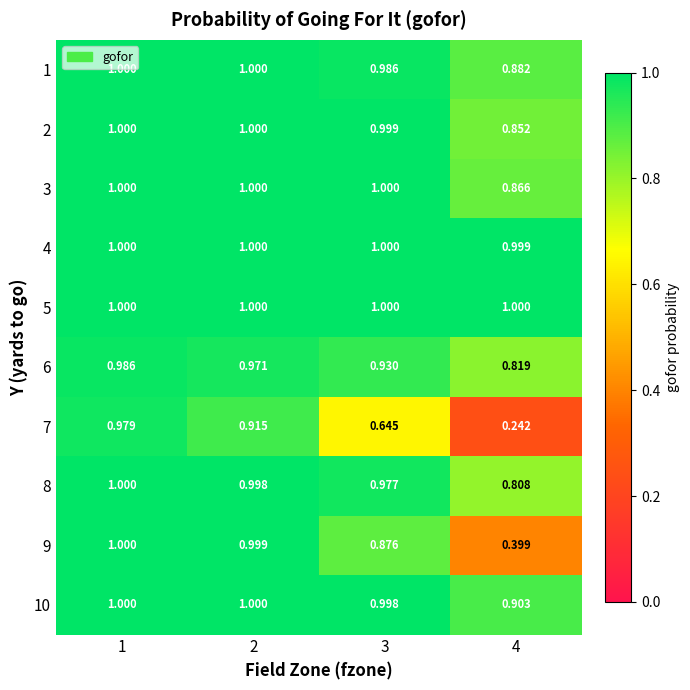

At which category is the sum across all series the highest?

1